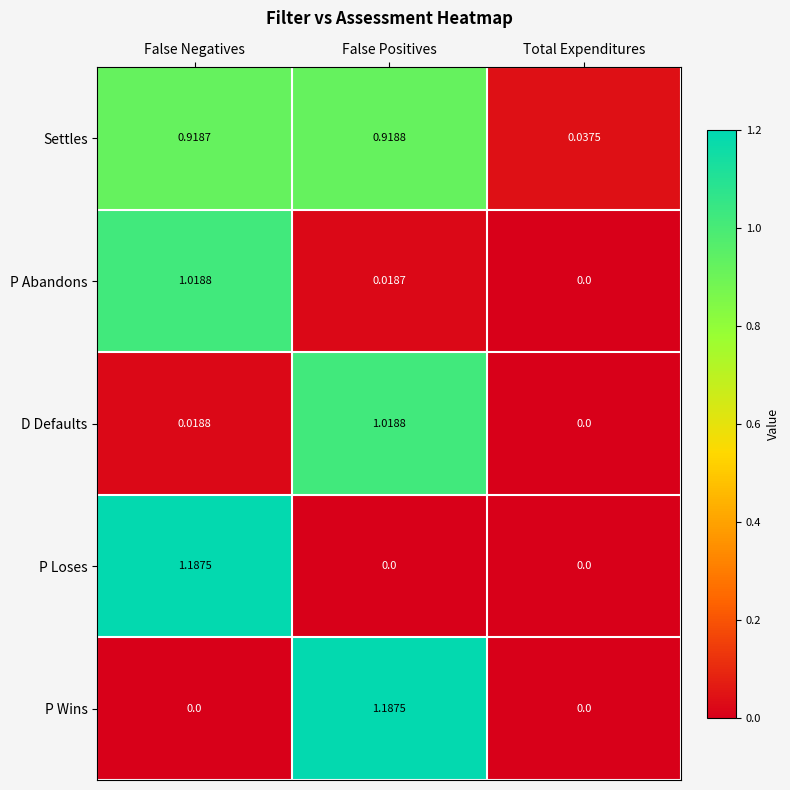

List the labels in order of P Abandons value, largest first.

False Negatives, False Positives, Total Expenditures